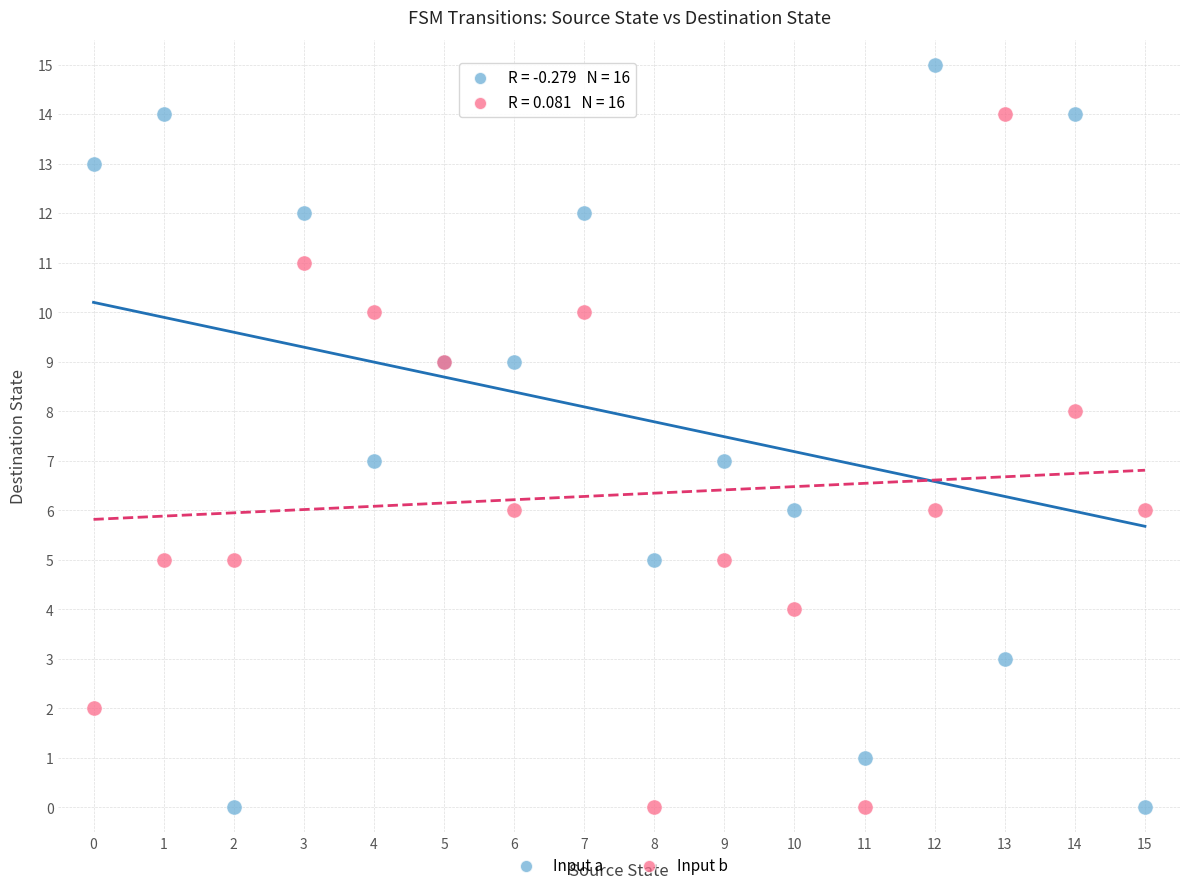

Which series reaches the maximum Y coordinate?

Input a